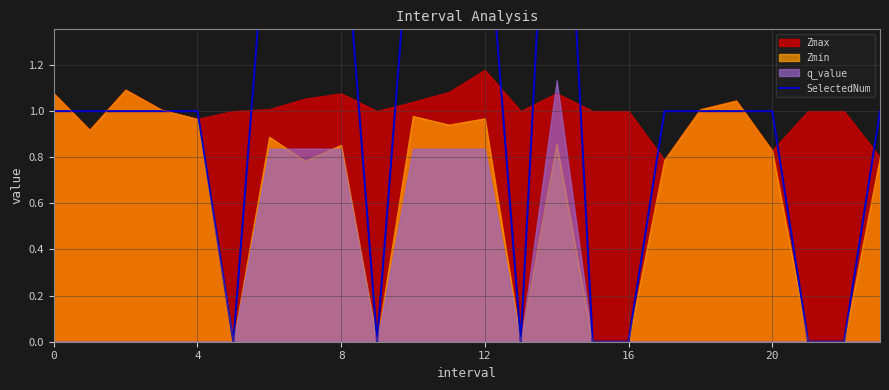

How many data points are less than 1?

7